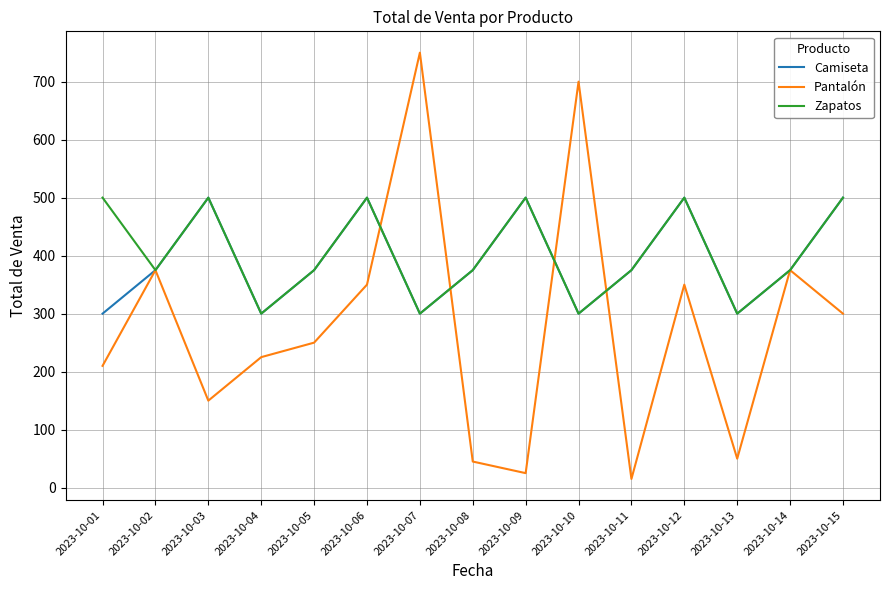

Between 2023-10-01 and 2023-10-05, which series saw the biggest shift?

Zapatos